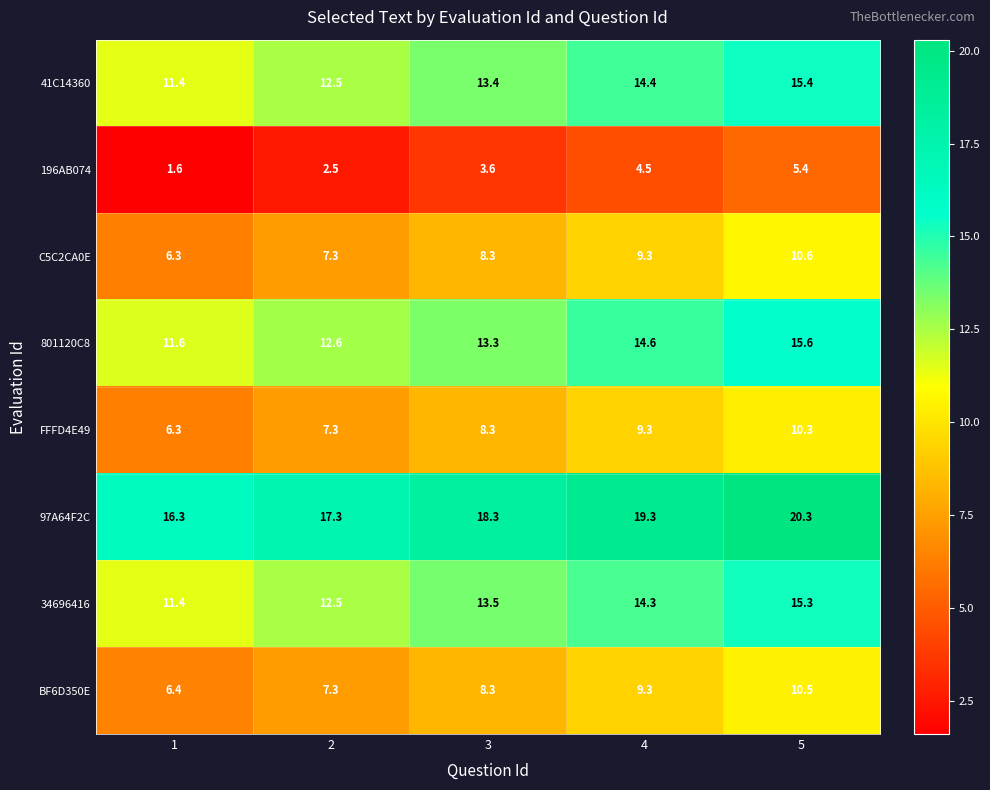

How many series are shown in this chart?

8